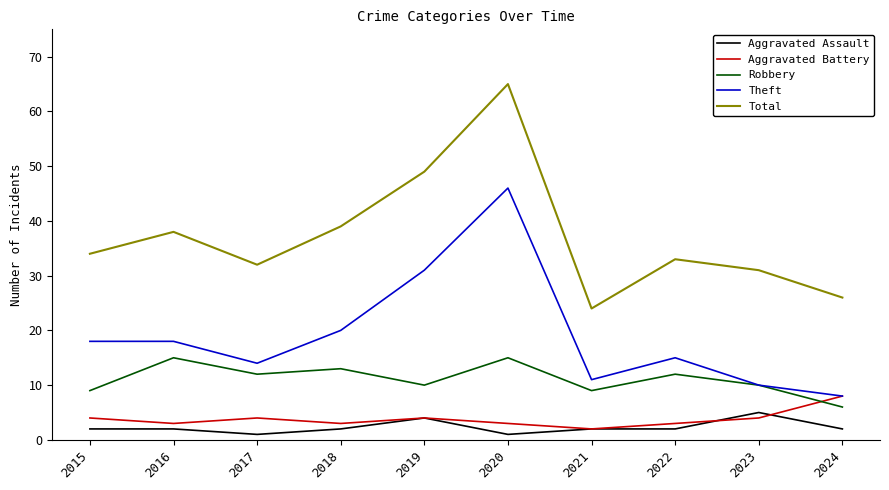

At which category is the sum across all series the highest?

2020